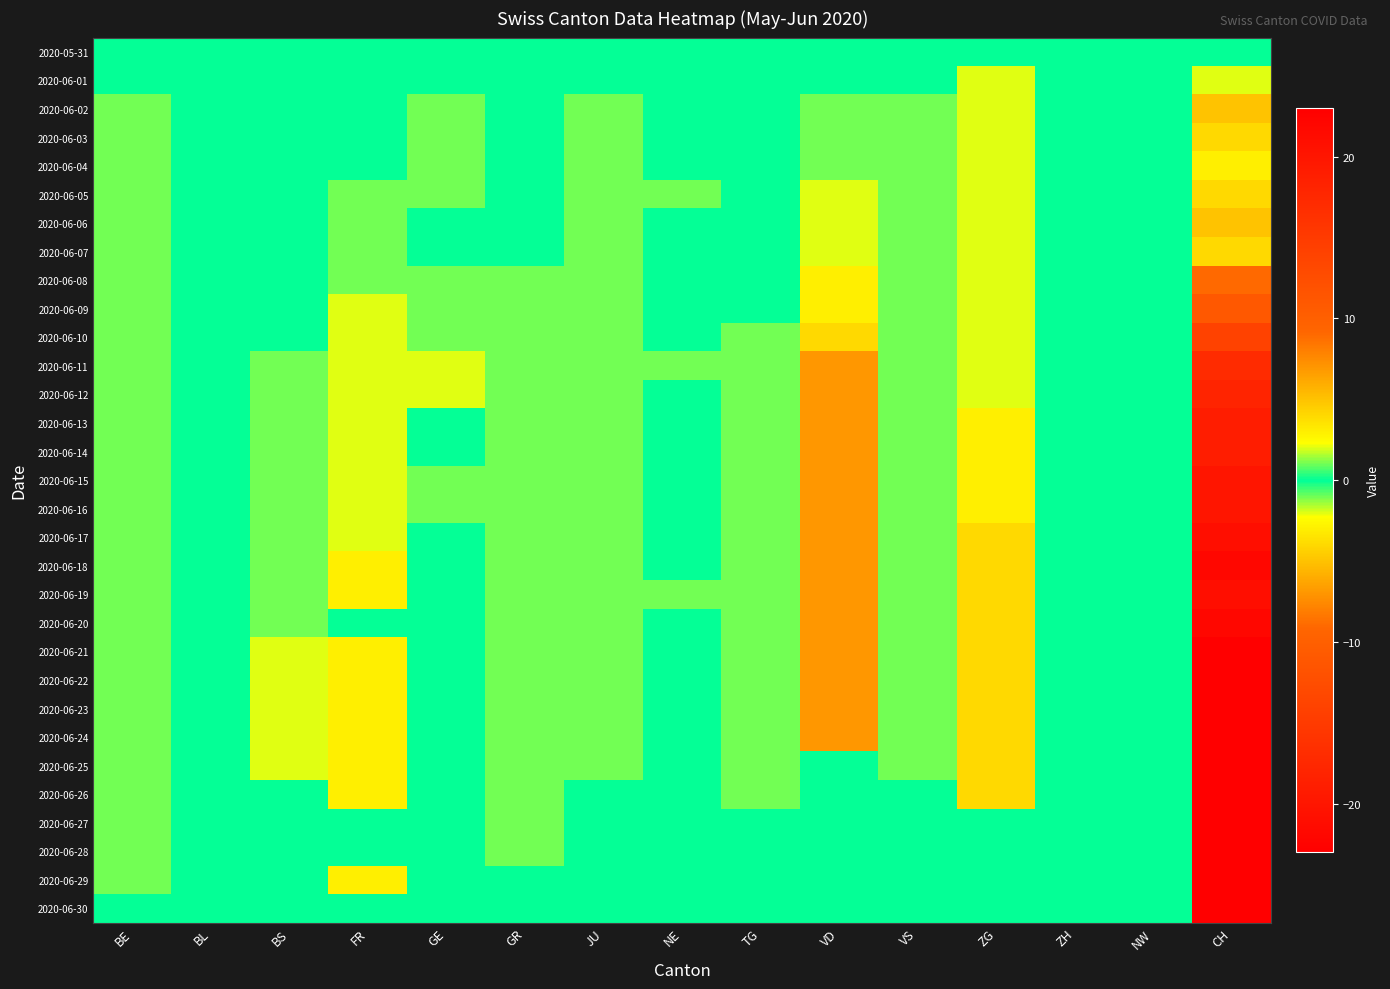

Reading right to left, transcribe all the data shown in this chart.

2020-05-31: CH=0	NW=0	ZH=0	ZG=0	VS=0	VD=0	TG=0	NE=0	JU=0	GR=0	GE=0	FR=0	BS=0	BL=0	BE=0
2020-06-01: CH=-2	NW=0	ZH=0	ZG=-2	VS=0	VD=0	TG=0	NE=0	JU=0	GR=0	GE=0	FR=0	BS=0	BL=0	BE=0
2020-06-02: CH=-5	NW=0	ZH=0	ZG=-2	VS=-1	VD=-1	TG=0	NE=0	JU=-1	GR=0	GE=1	FR=0	BS=0	BL=0	BE=-1
2020-06-03: CH=-4	NW=0	ZH=0	ZG=-2	VS=-1	VD=-1	TG=0	NE=0	JU=-1	GR=0	GE=1	FR=0	BS=0	BL=0	BE=-1
2020-06-04: CH=-3	NW=0	ZH=0	ZG=-2	VS=-1	VD=-1	TG=0	NE=0	JU=-1	GR=0	GE=1	FR=0	BS=0	BL=0	BE=-1
2020-06-05: CH=-4	NW=0	ZH=0	ZG=-2	VS=-1	VD=-2	TG=0	NE=1	JU=-1	GR=0	GE=1	FR=-1	BS=0	BL=0	BE=-1
2020-06-06: CH=-5	NW=0	ZH=0	ZG=-2	VS=-1	VD=-2	TG=0	NE=0	JU=-1	GR=0	GE=0	FR=-1	BS=0	BL=0	BE=-1
2020-06-07: CH=-4	NW=0	ZH=0	ZG=-2	VS=-1	VD=-2	TG=0	NE=0	JU=-1	GR=0	GE=0	FR=-1	BS=0	BL=0	BE=-1
2020-06-08: CH=-9	NW=0	ZH=0	ZG=-2	VS=-1	VD=-3	TG=0	NE=0	JU=-1	GR=-1	GE=1	FR=-1	BS=0	BL=0	BE=-1
2020-06-09: CH=-11	NW=0	ZH=0	ZG=-2	VS=-1	VD=-3	TG=0	NE=0	JU=-1	GR=-1	GE=1	FR=-2	BS=0	BL=0	BE=-1
2020-06-10: CH=-14	NW=0	ZH=0	ZG=-2	VS=-1	VD=-4	TG=-1	NE=0	JU=-1	GR=-1	GE=1	FR=-2	BS=0	BL=0	BE=-1
2020-06-11: CH=-17	NW=0	ZH=0	ZG=-2	VS=-1	VD=-7	TG=-1	NE=1	JU=-1	GR=-1	GE=2	FR=-2	BS=-1	BL=0	BE=-1
2020-06-12: CH=-18	NW=0	ZH=0	ZG=-2	VS=-1	VD=-7	TG=-1	NE=0	JU=-1	GR=-1	GE=2	FR=-2	BS=-1	BL=0	BE=-1
2020-06-13: CH=-19	NW=0	ZH=0	ZG=-3	VS=-1	VD=-7	TG=-1	NE=0	JU=-1	GR=-1	GE=0	FR=-2	BS=-1	BL=0	BE=-1
2020-06-14: CH=-19	NW=0	ZH=0	ZG=-3	VS=-1	VD=-7	TG=-1	NE=0	JU=-1	GR=-1	GE=0	FR=-2	BS=-1	BL=0	BE=-1
2020-06-15: CH=-20	NW=0	ZH=0	ZG=-3	VS=-1	VD=-7	TG=-1	NE=0	JU=-1	GR=-1	GE=1	FR=-2	BS=-1	BL=0	BE=-1
2020-06-16: CH=-20	NW=0	ZH=0	ZG=-3	VS=-1	VD=-7	TG=-1	NE=0	JU=-1	GR=-1	GE=1	FR=-2	BS=-1	BL=0	BE=-1
2020-06-17: CH=-21	NW=0	ZH=0	ZG=-4	VS=-1	VD=-7	TG=-1	NE=0	JU=-1	GR=-1	GE=0	FR=-2	BS=-1	BL=0	BE=-1
2020-06-18: CH=-22	NW=0	ZH=0	ZG=-4	VS=-1	VD=-7	TG=-1	NE=0	JU=-1	GR=-1	GE=0	FR=-3	BS=-1	BL=0	BE=-1
2020-06-19: CH=-21	NW=0	ZH=0	ZG=-4	VS=-1	VD=-7	TG=-1	NE=1	JU=-1	GR=-1	GE=0	FR=-3	BS=-1	BL=0	BE=-1
2020-06-20: CH=-22	NW=0	ZH=0	ZG=-4	VS=-1	VD=-7	TG=-1	NE=0	JU=-1	GR=-1	GE=0	FR=0	BS=-1	BL=0	BE=-1
2020-06-21: CH=-23	NW=0	ZH=0	ZG=-4	VS=-1	VD=-7	TG=-1	NE=0	JU=-1	GR=-1	GE=0	FR=-3	BS=-2	BL=0	BE=-1
2020-06-22: CH=-23	NW=0	ZH=0	ZG=-4	VS=-1	VD=-7	TG=-1	NE=0	JU=-1	GR=-1	GE=0	FR=-3	BS=-2	BL=0	BE=-1
2020-06-23: CH=-23	NW=0	ZH=0	ZG=-4	VS=-1	VD=-7	TG=-1	NE=0	JU=-1	GR=-1	GE=0	FR=-3	BS=-2	BL=0	BE=-1
2020-06-24: CH=-23	NW=0	ZH=0	ZG=-4	VS=-1	VD=-7	TG=-1	NE=0	JU=-1	GR=-1	GE=0	FR=-3	BS=-2	BL=0	BE=-1
2020-06-25: CH=-23	NW=0	ZH=0	ZG=-4	VS=-1	VD=0	TG=-1	NE=0	JU=-1	GR=-1	GE=0	FR=-3	BS=-2	BL=0	BE=-1
2020-06-26: CH=-23	NW=0	ZH=0	ZG=-4	VS=0	VD=0	TG=-1	NE=0	JU=0	GR=-1	GE=0	FR=-3	BS=0	BL=0	BE=-1
2020-06-27: CH=-23	NW=0	ZH=0	ZG=0	VS=0	VD=0	TG=0	NE=0	JU=0	GR=-1	GE=0	FR=0	BS=0	BL=0	BE=-1
2020-06-28: CH=-23	NW=0	ZH=0	ZG=0	VS=0	VD=0	TG=0	NE=0	JU=0	GR=-1	GE=0	FR=0	BS=0	BL=0	BE=-1
2020-06-29: CH=-23	NW=0	ZH=0	ZG=0	VS=0	VD=0	TG=0	NE=0	JU=0	GR=0	GE=0	FR=-3	BS=0	BL=0	BE=-1
2020-06-30: CH=-23	NW=0	ZH=0	ZG=0	VS=0	VD=0	TG=0	NE=0	JU=0	GR=0	GE=0	FR=0	BS=0	BL=0	BE=0